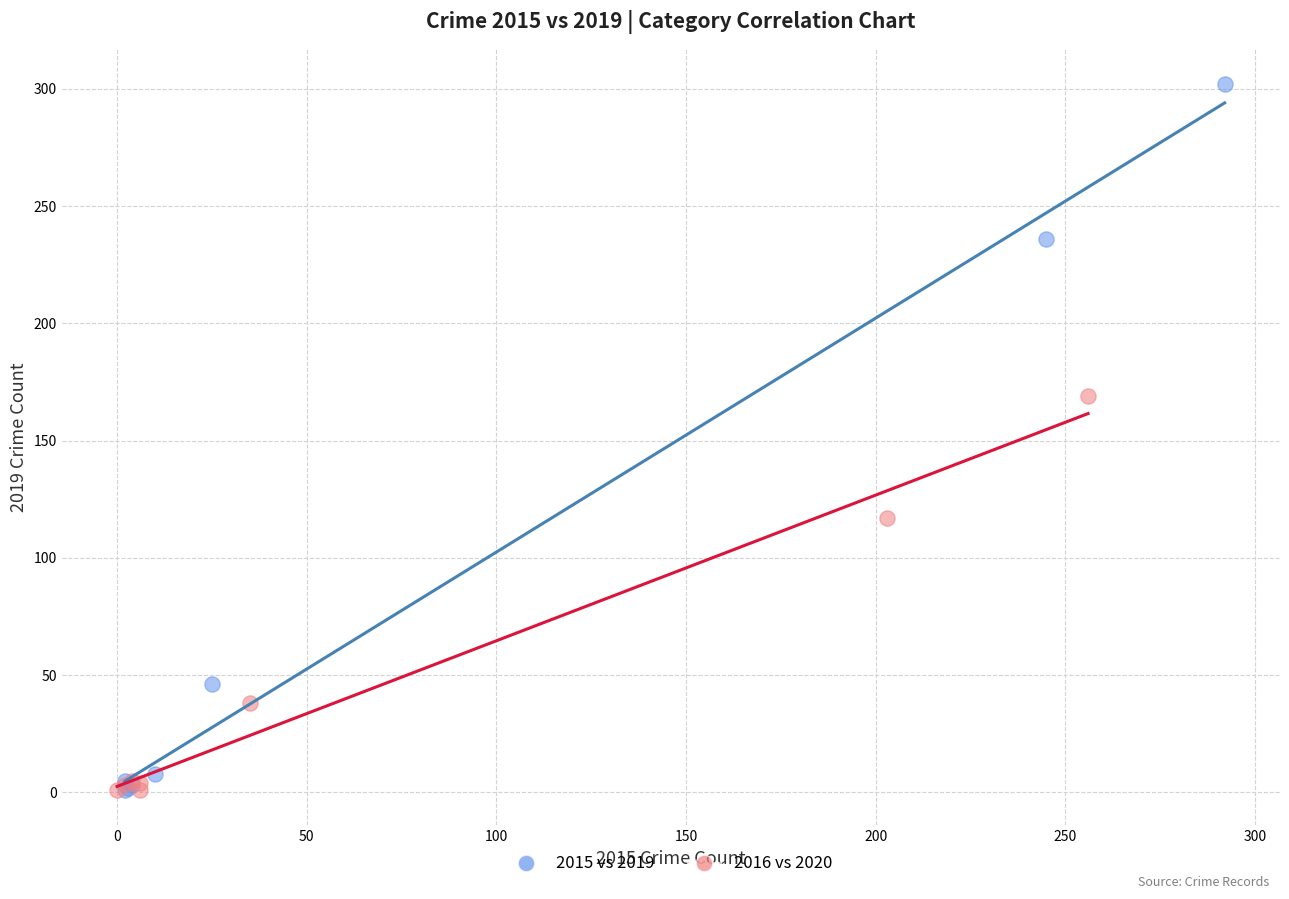

Which series has the widest spread of Y values?

2015 vs 2019